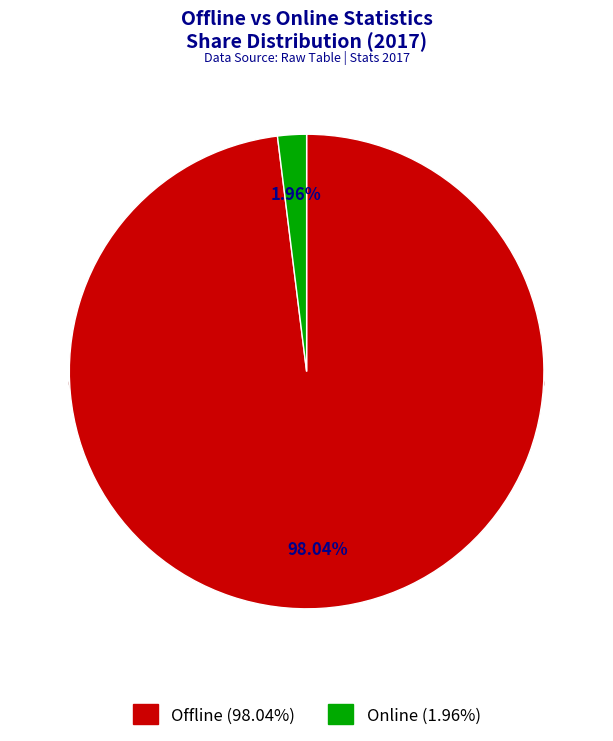

To the nearest percent, what is the combined percentage of Offline and Online?

100%